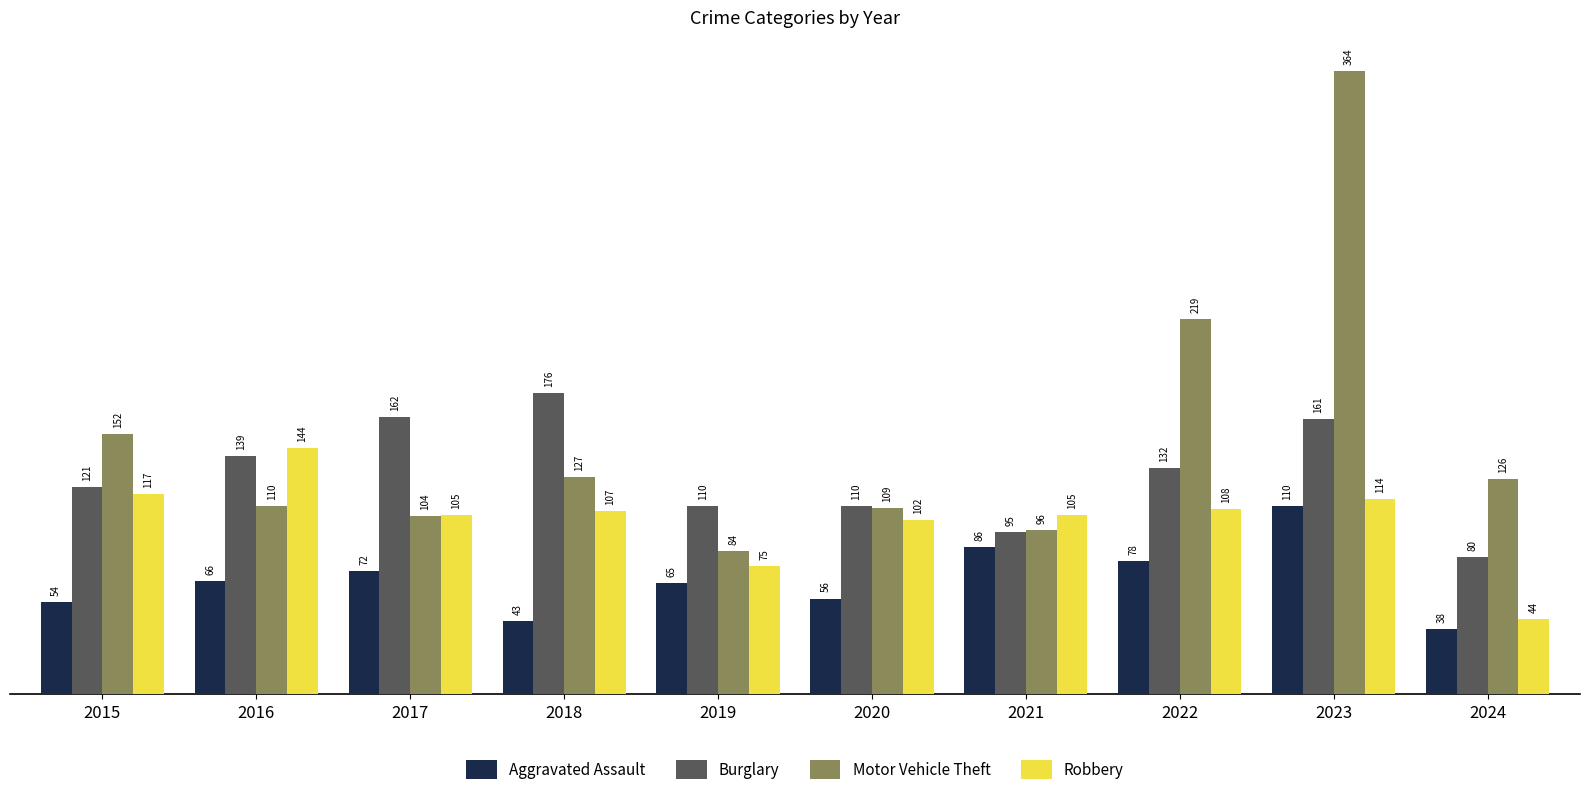

What is the value of the Aggravated Assault bar at the 7th from the left?

86